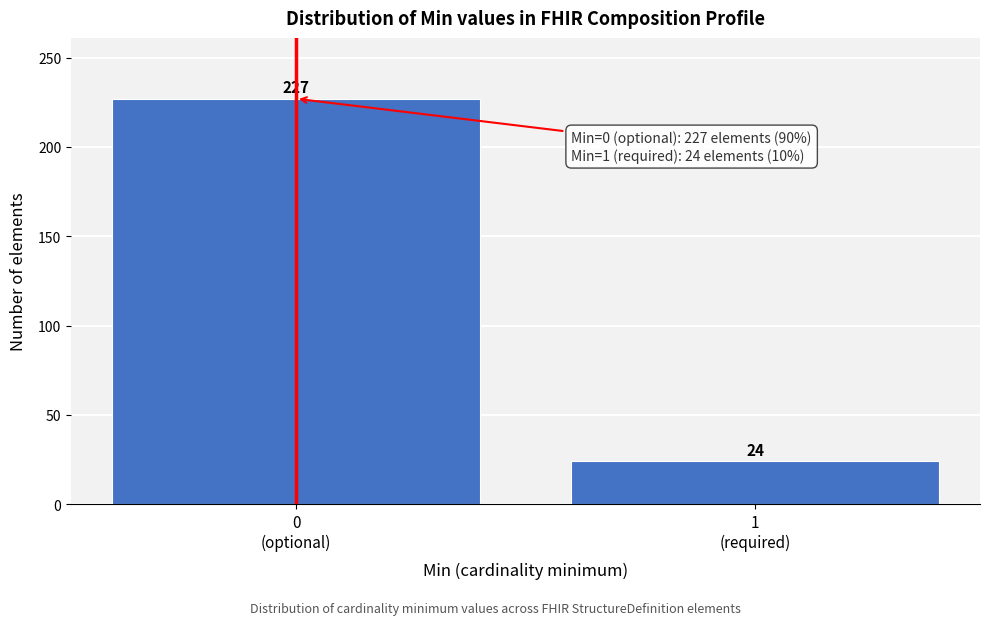

Reading left to right, transcribe all the data shown in this chart.

227	24